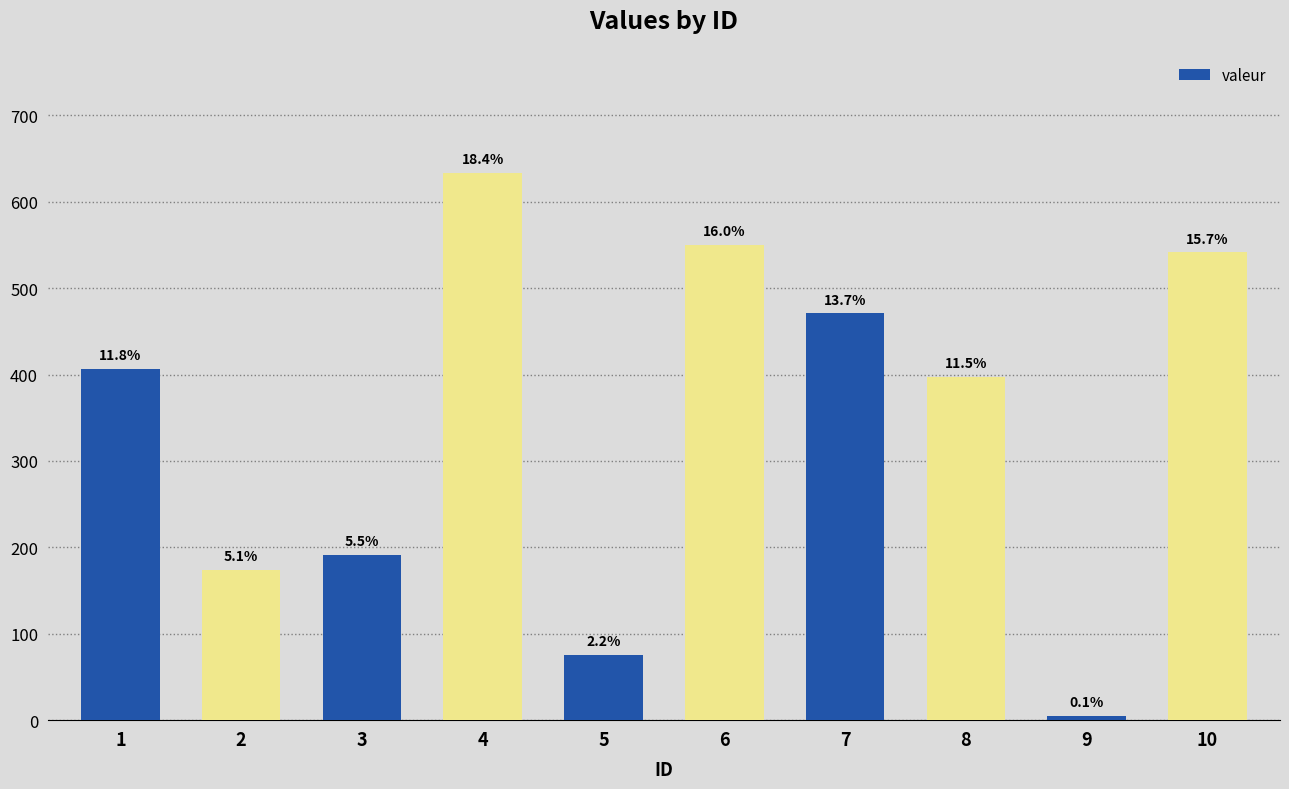

True or false: the data shows 75.7 at 5.

True